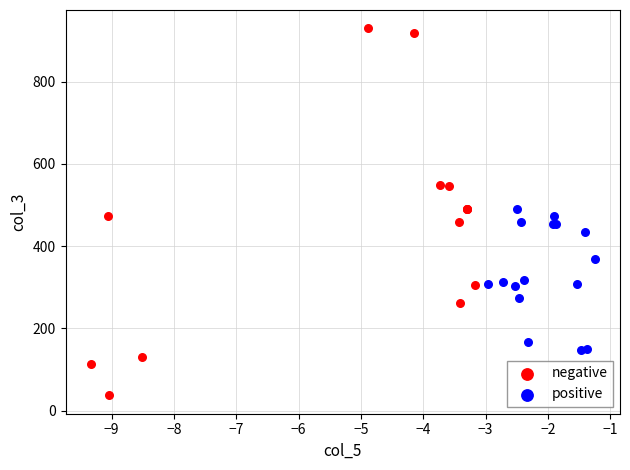

Which series contains the lowest Y value?

negative